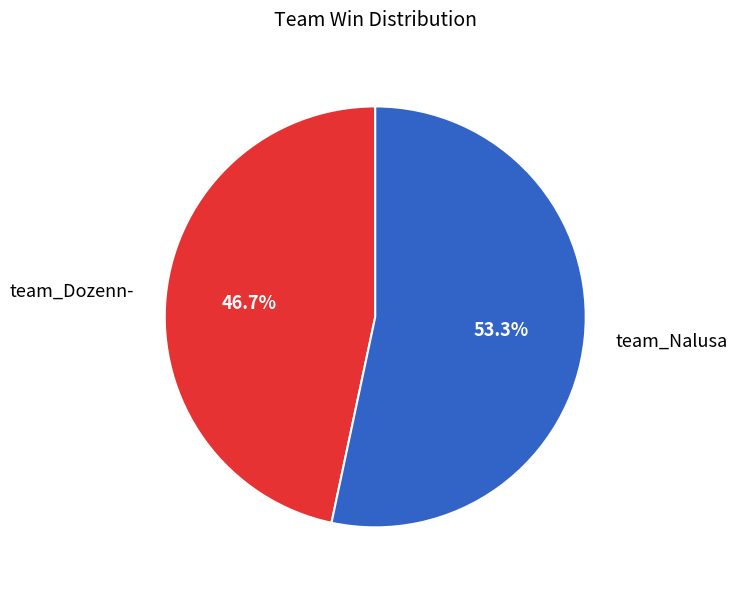

Approximately how many times larger is the value at team_Dozenn- compared to team_Nalusa?

0.9